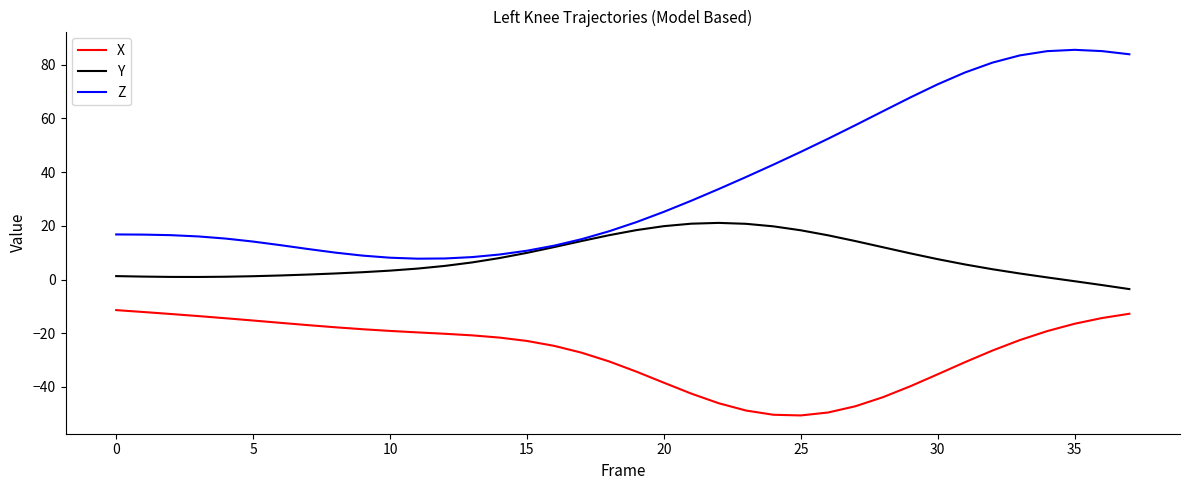

What is the sum of all Y values?

300.2